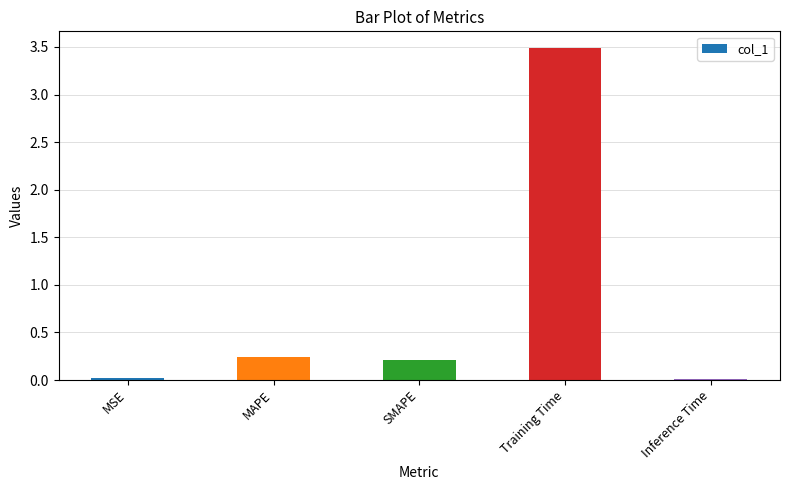

Does the chart contain any negative values?

No